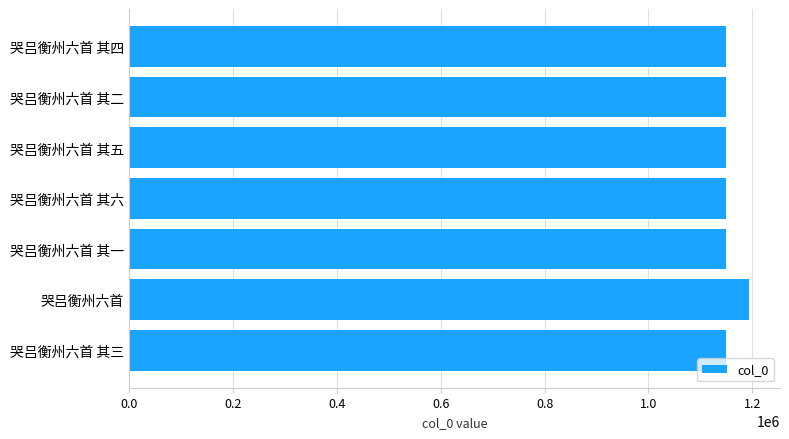

The value at 哭吕衡州六首 其四 is 1149409. True or false?

True